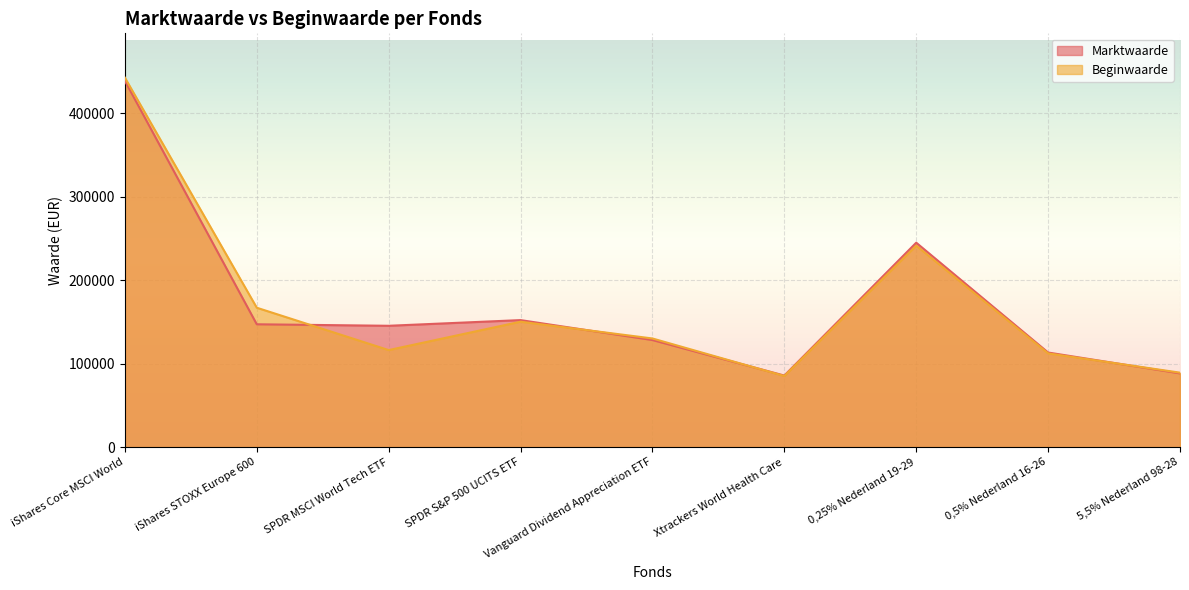

What are all the series names shown in the legend?

Marktwaarde, Beginwaarde